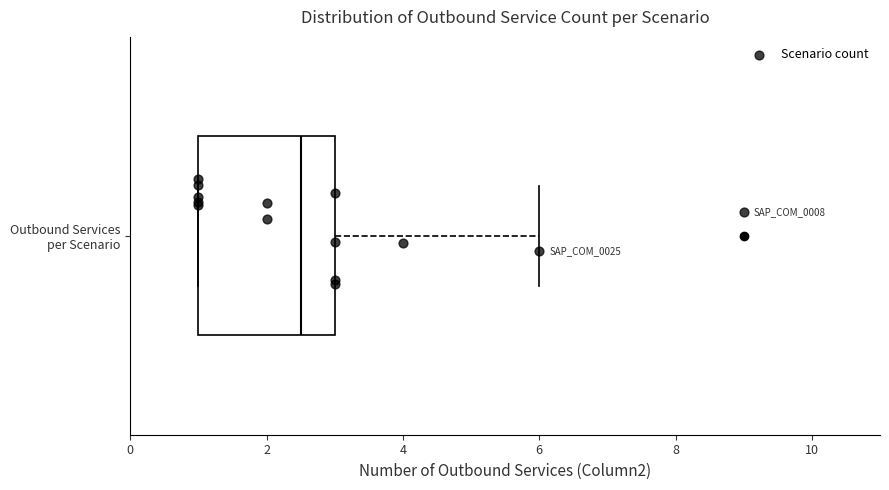

Transcribe this box plot: give where the median line is, the range the box spans, and where the two whiskers end, as read against the x-axis. The values are not printed on the chart, so give them approximately, as read against the axis.

median 2.6, box 1.0 to 3.0, whiskers 1.0 to 6.0